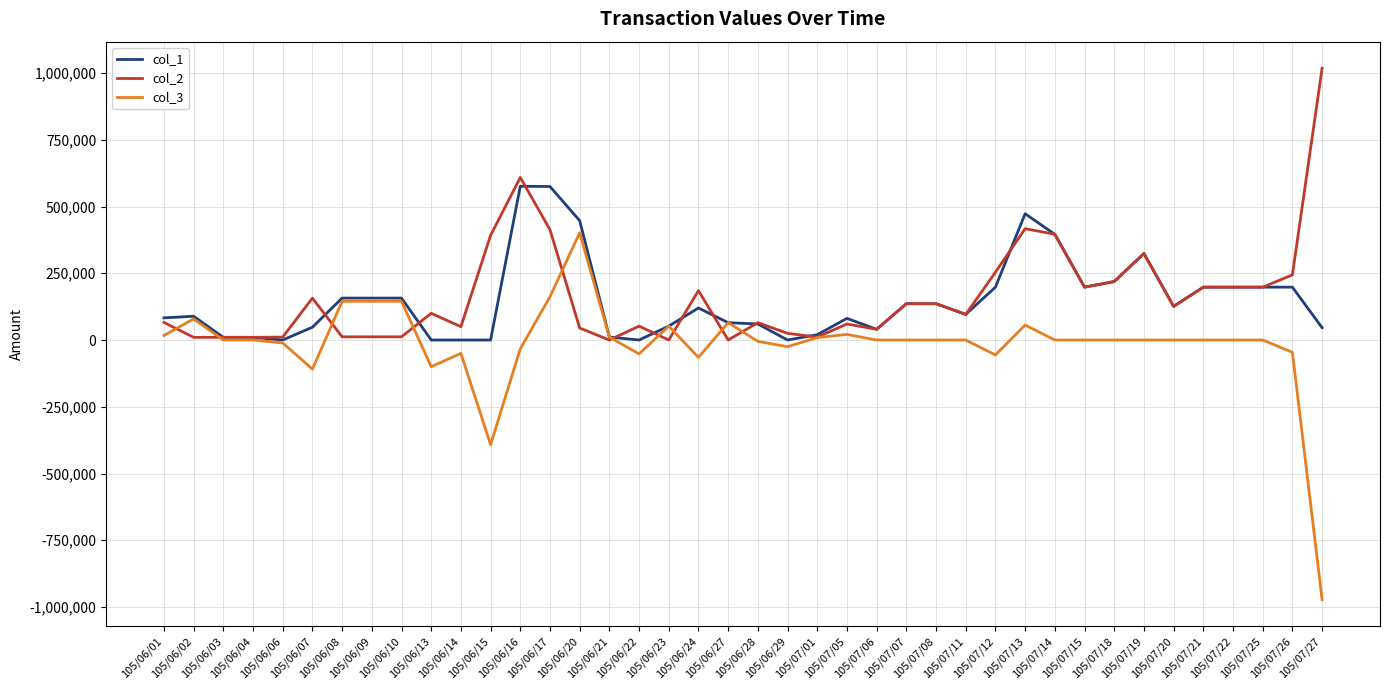

List the series in order of their peak value, lowest first.

col_3, col_1, col_2